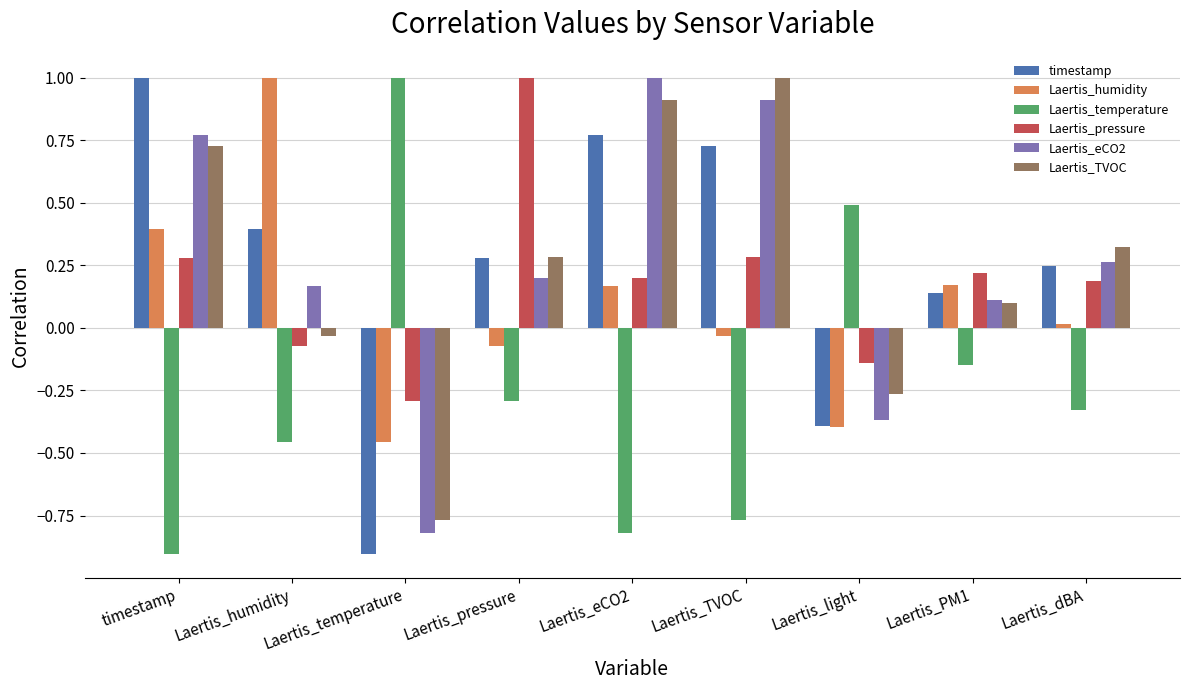

At which label does Laertis_temperature first exceed 0?

Laertis_temperature